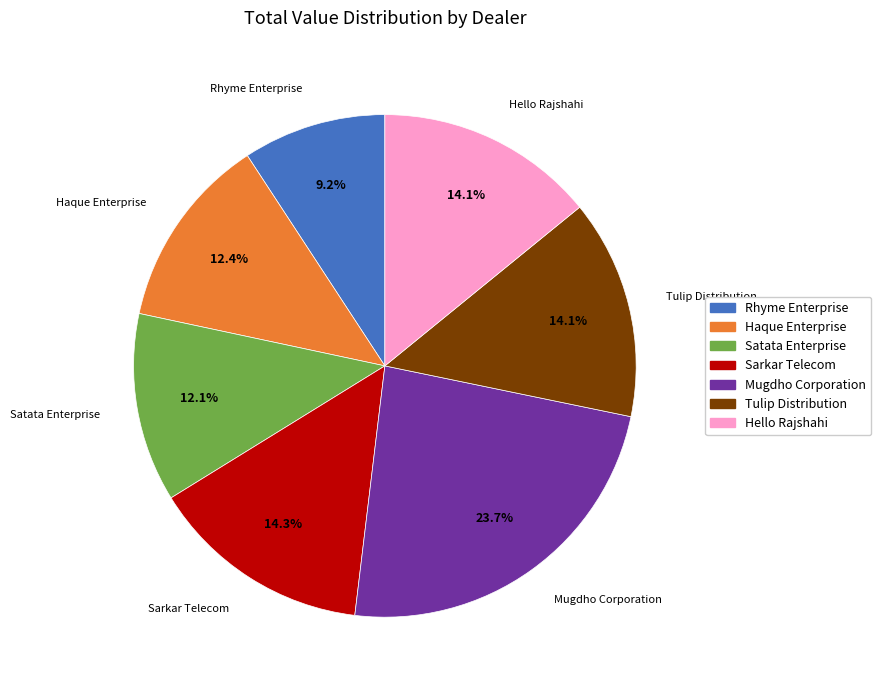

What percentage is the Mugdho Corporation slice, to the nearest percent?

24%